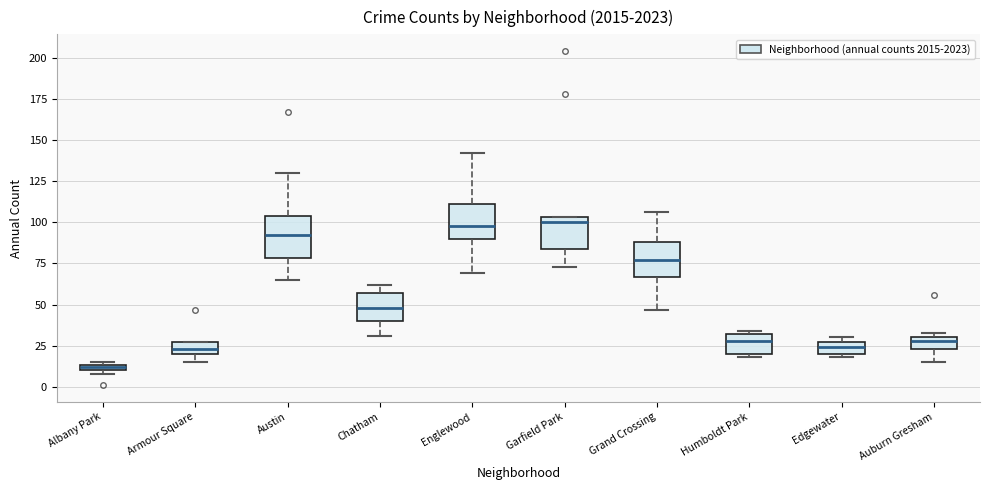

Where is the lower edge of the box for Albany Park on the y-axis? The values are not printed on the chart, so give them approximately, as read against the axis.

10